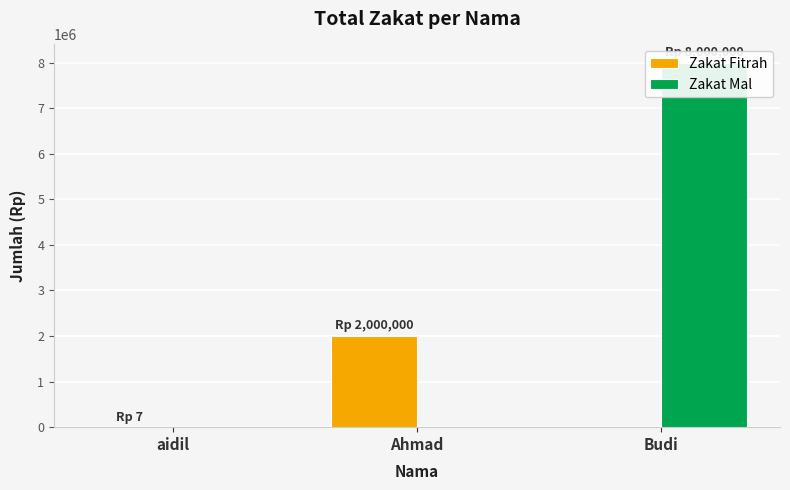

Which series changed the most between aidil and Ahmad?

Zakat Fitrah